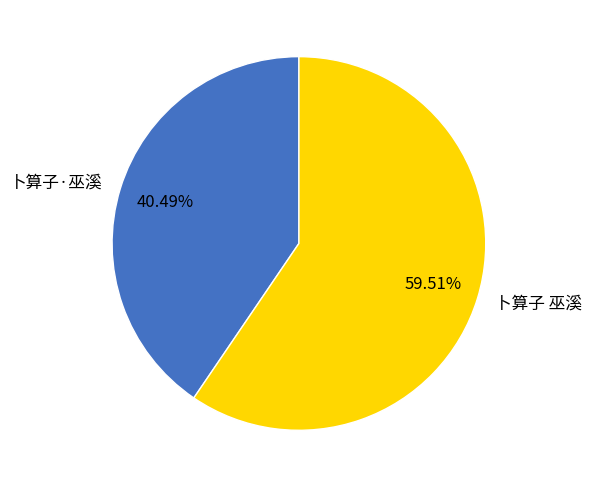

Which category has the biggest portion of the pie?

卜算子 巫溪